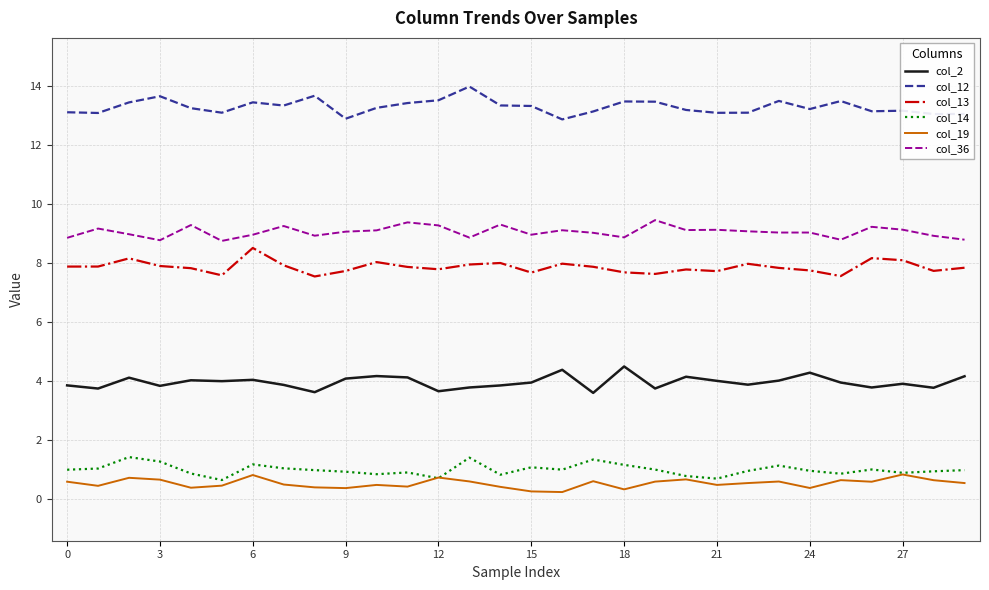

What is the lowest value of the col_12 series?

12.9